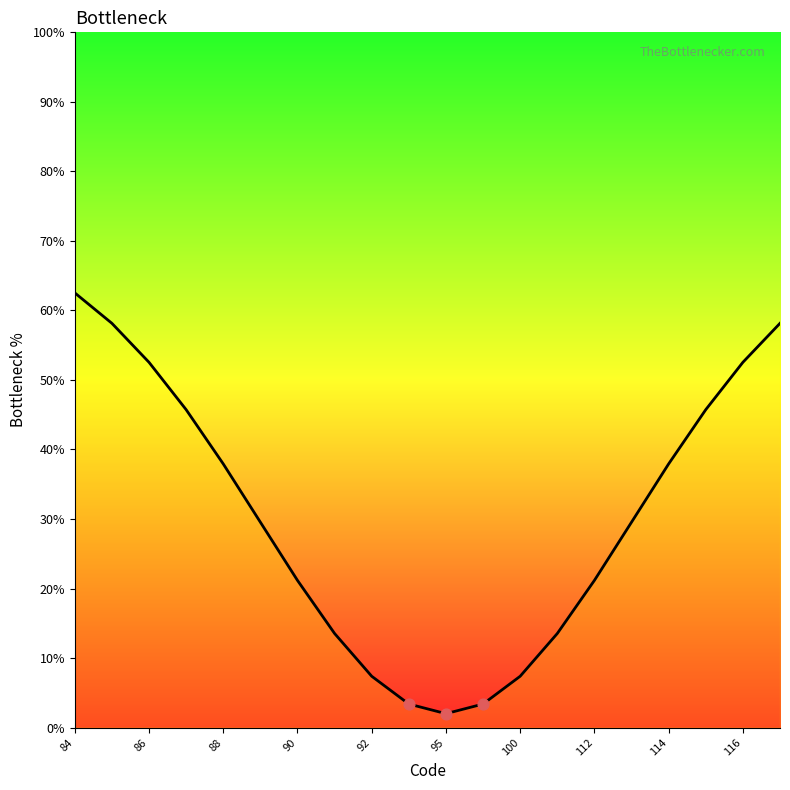

What is the maximum value shown in the chart?

62.5